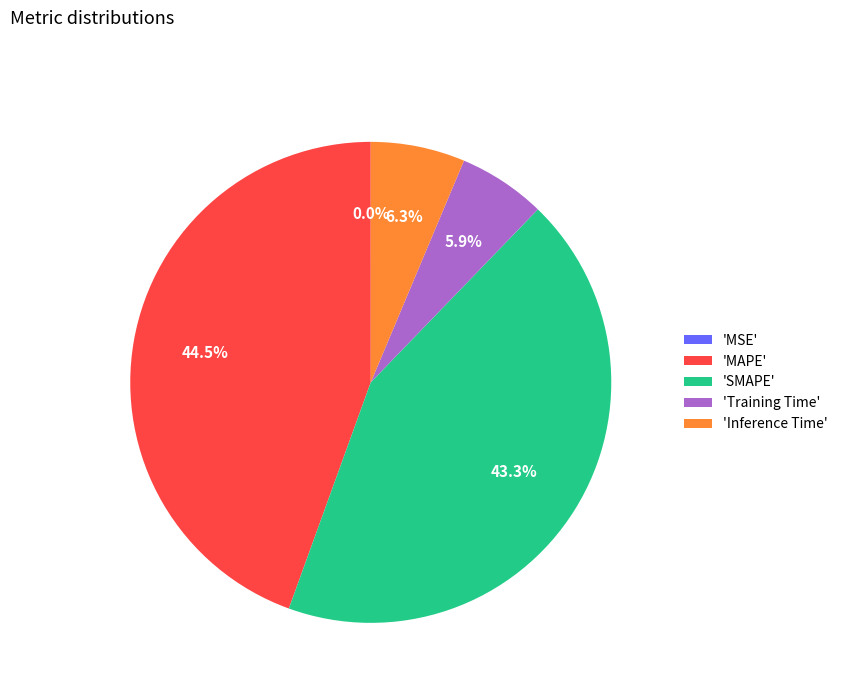

Which category has the biggest portion of the pie?

'MAPE'